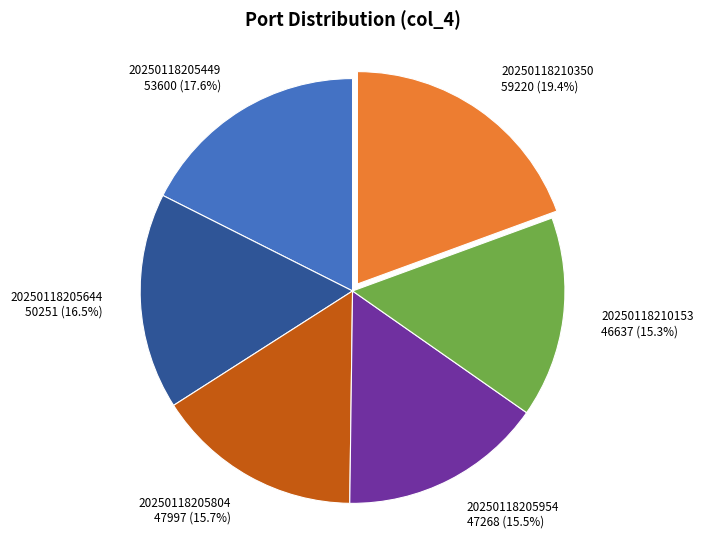

Which slice is the largest?

20250118210350